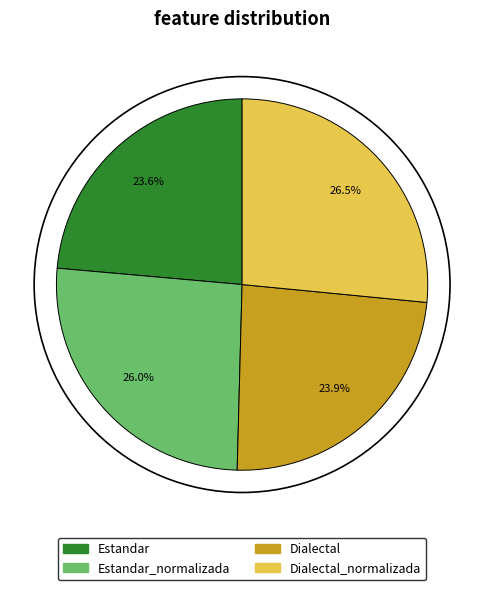

Is there a majority slice in this chart?

No